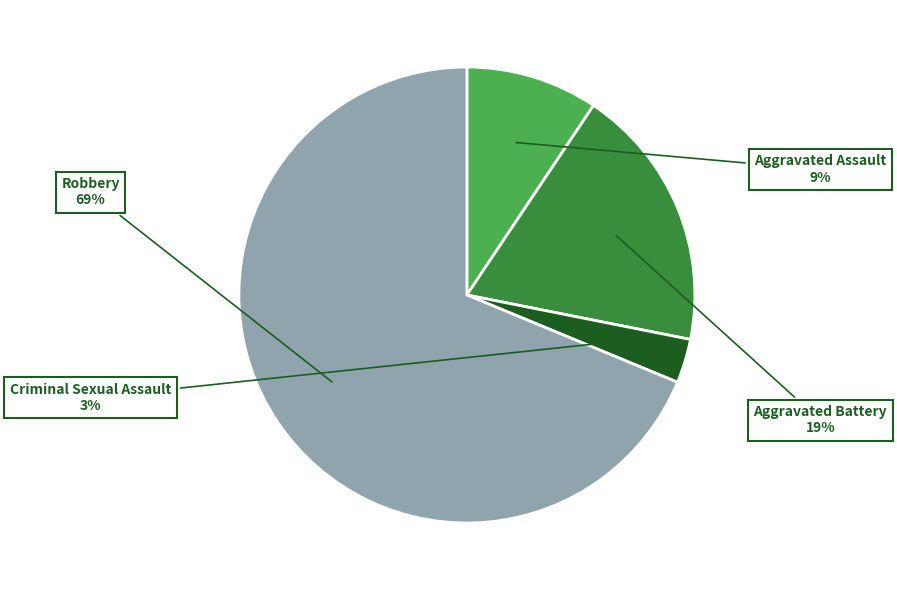

To the nearest percent, what is the difference between the largest and smallest slice percentages?

66%